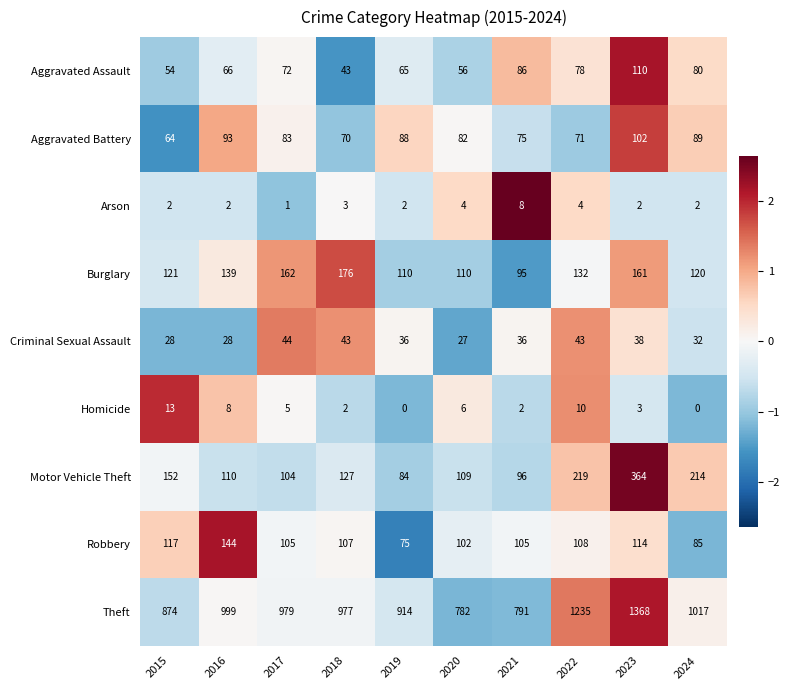

What is the total value across all series at 2024?

1639